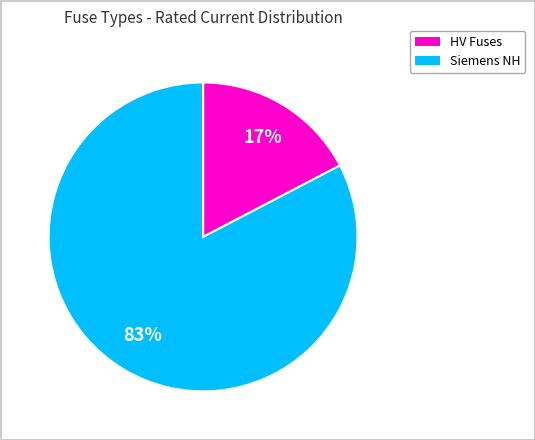

Is there a majority slice in this chart?

Yes